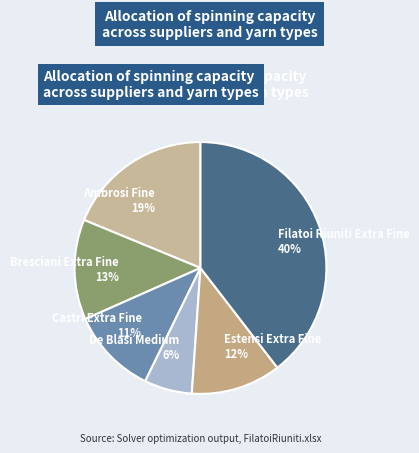

True or false: Bresciani Extra Fine accounts for 13% of the total.

True